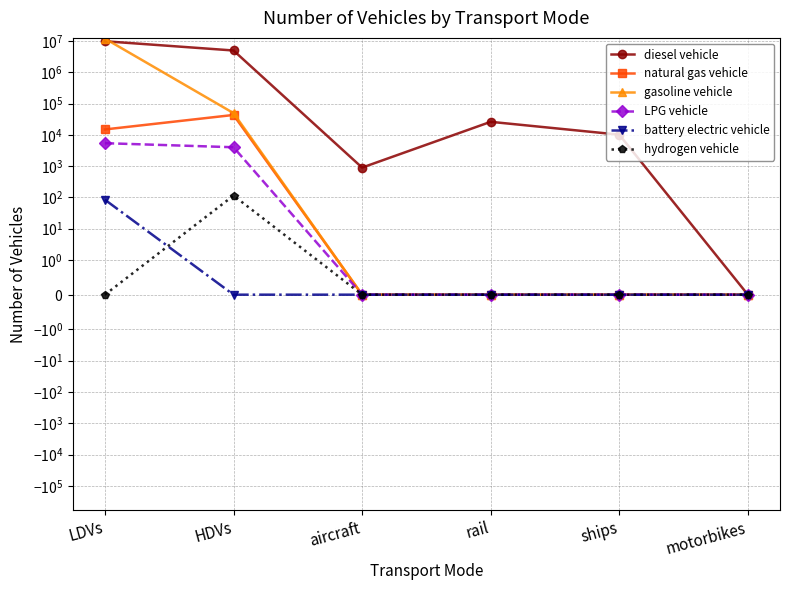

Which has a higher value, LDVs or rail?

LDVs